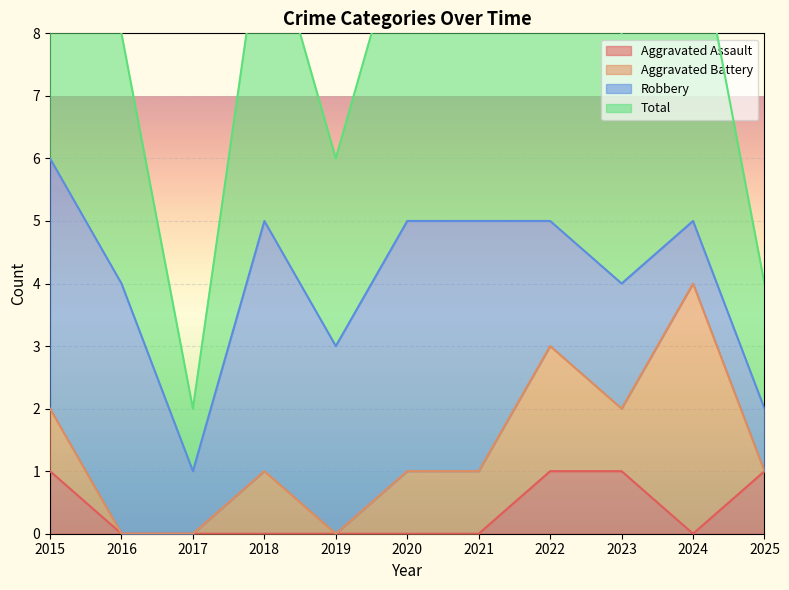

List the labels in order of Aggravated Assault value, smallest first.

2016, 2017, 2018, 2019, 2020, 2021, 2024, 2015, 2022, 2023, 2025